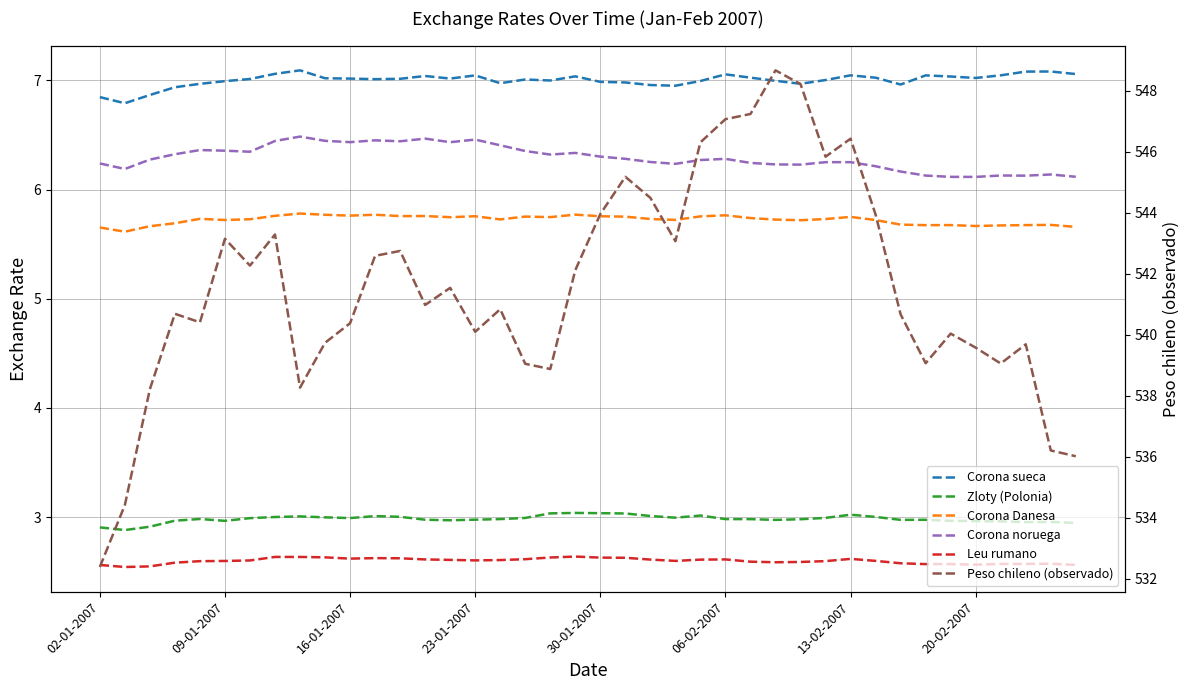

What is the difference between the second highest and minimum values in the Zloty (Polonia) series?

0.2